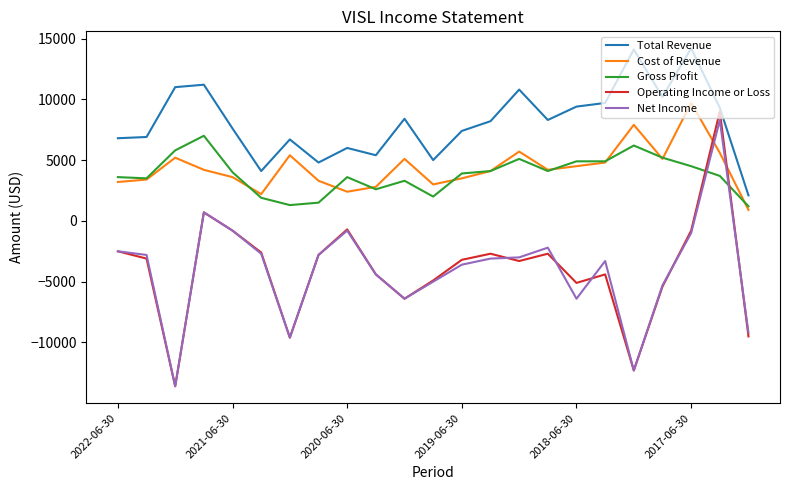

What is the smallest value displayed?

-13600